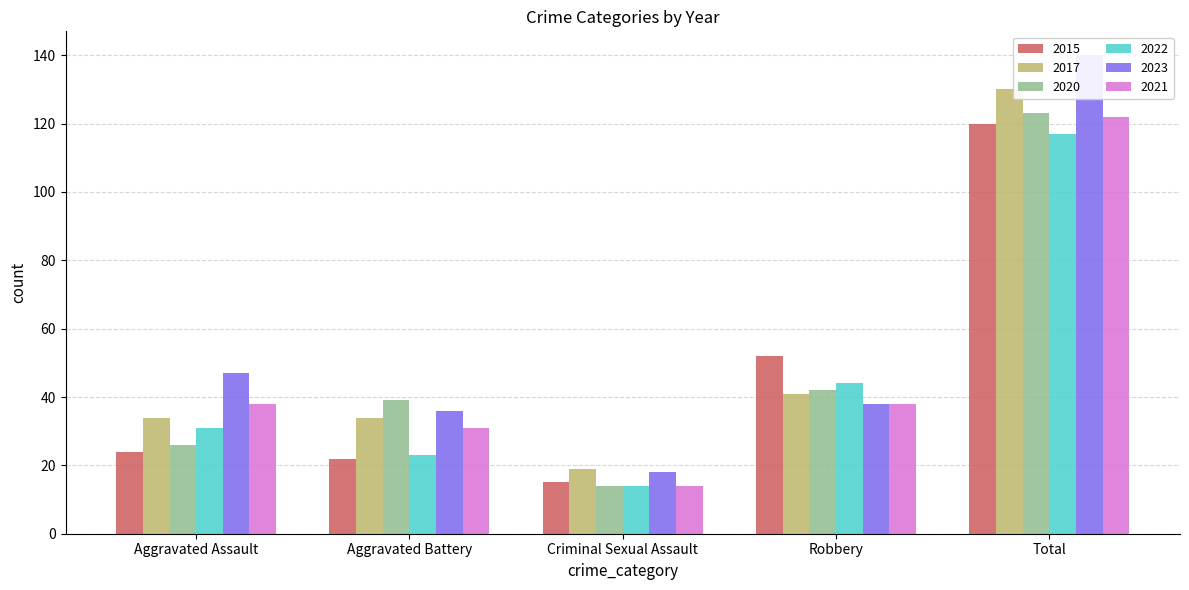

Between Aggravated Battery and Total, which is larger?

Total